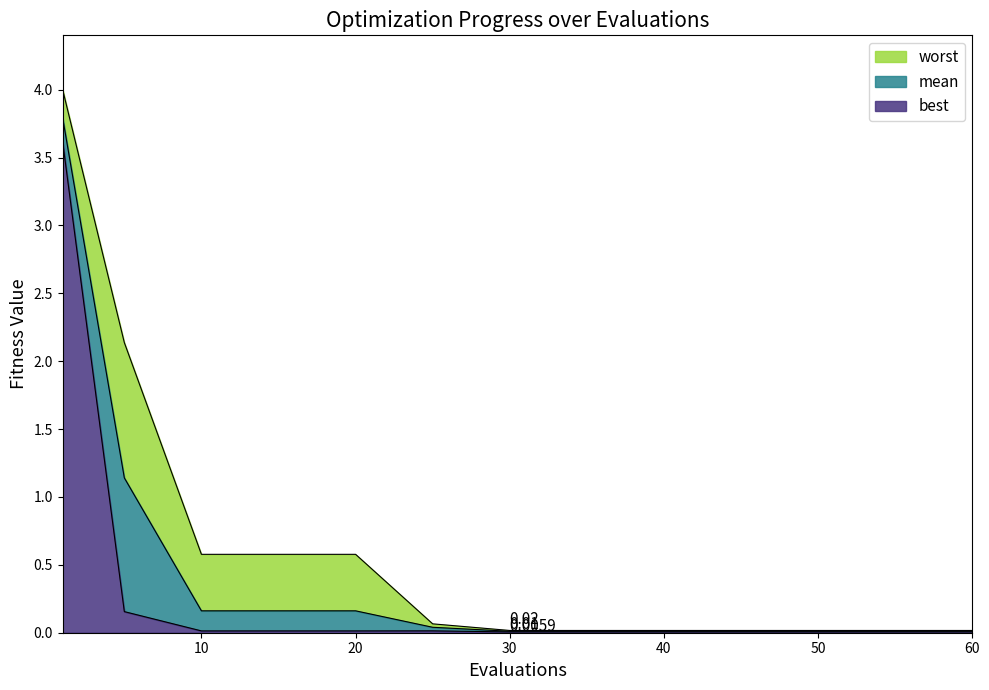

Count the number of categories in the chart.

13